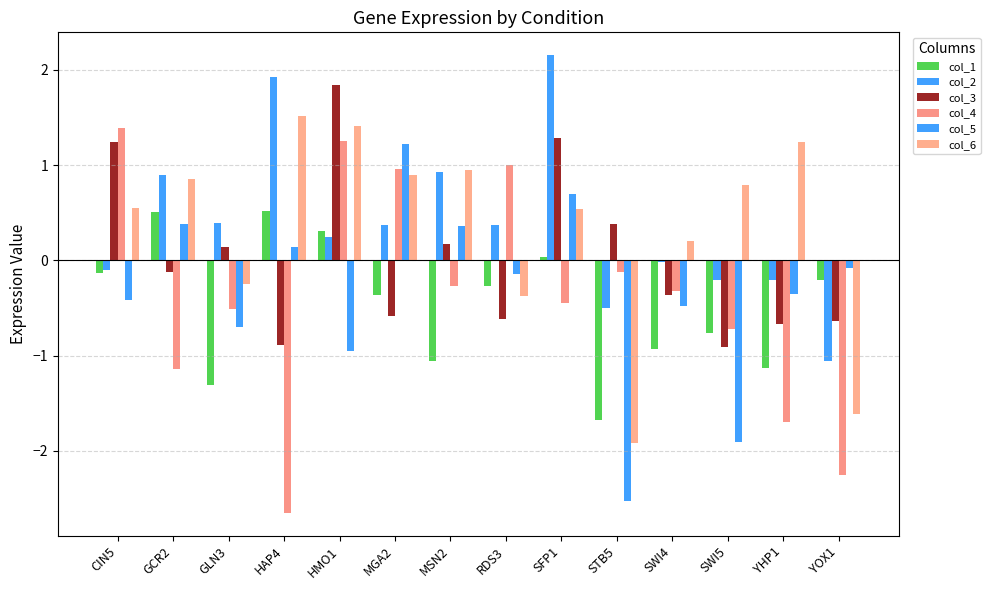

What is the maximum value shown in the chart?

2.2